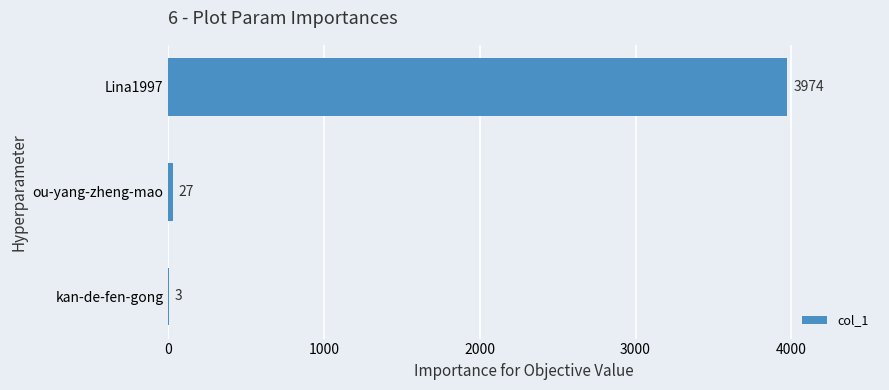

What is the greatest value displayed?

3974